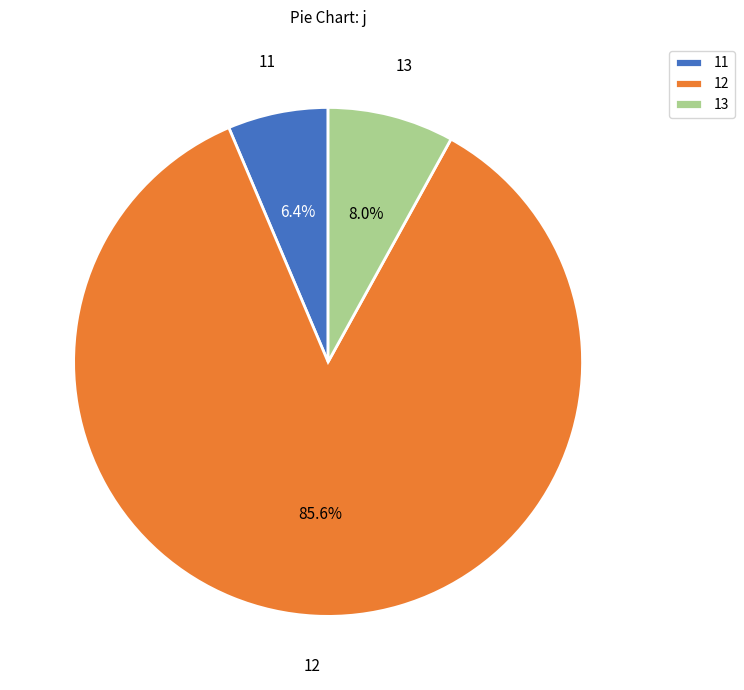

To the nearest percent, what is the combined percentage of 12 and 13?

94%